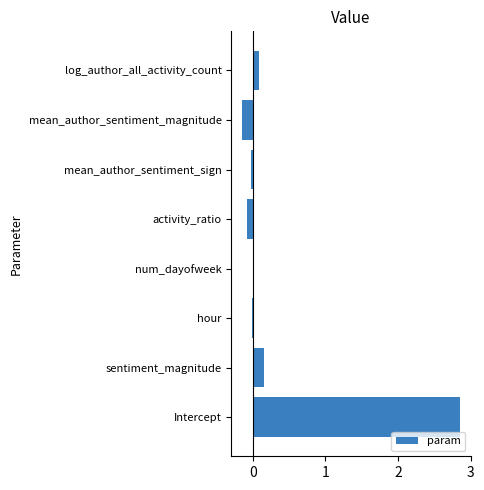

How many series are shown in this chart?

1